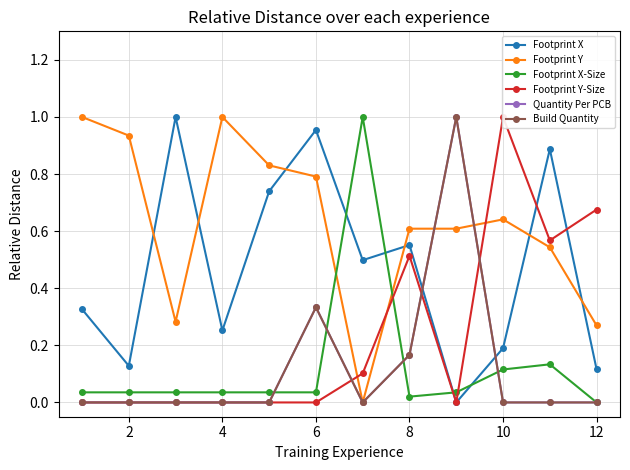

True or false: Quantity Per PCB and Footprint X cross at least once.

True